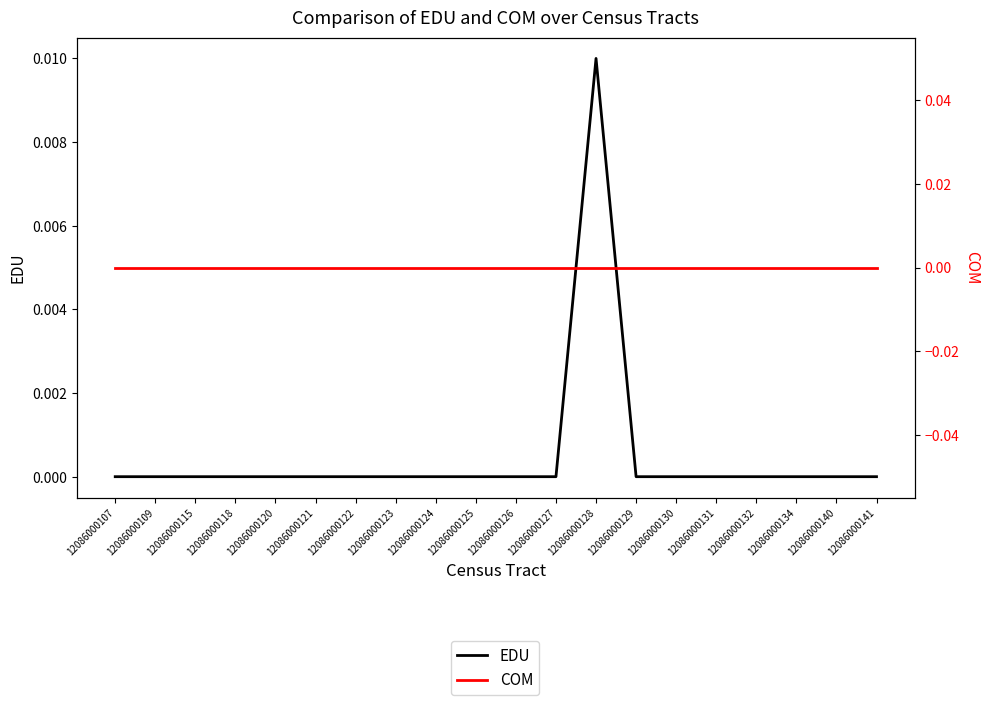

True or false: EDU and COM intersect in this chart.

False